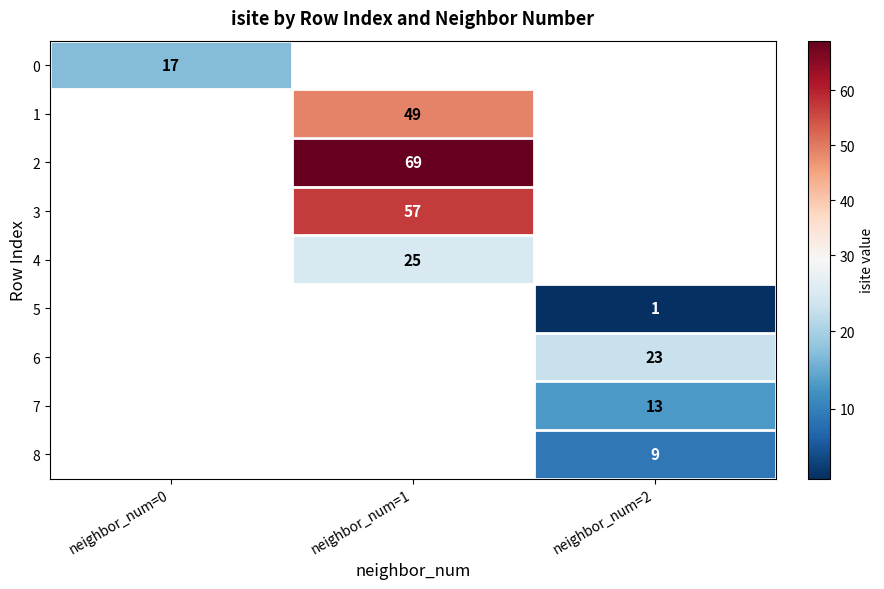

The 1 series shows 81 at neighbor_num=1. True or false?

False